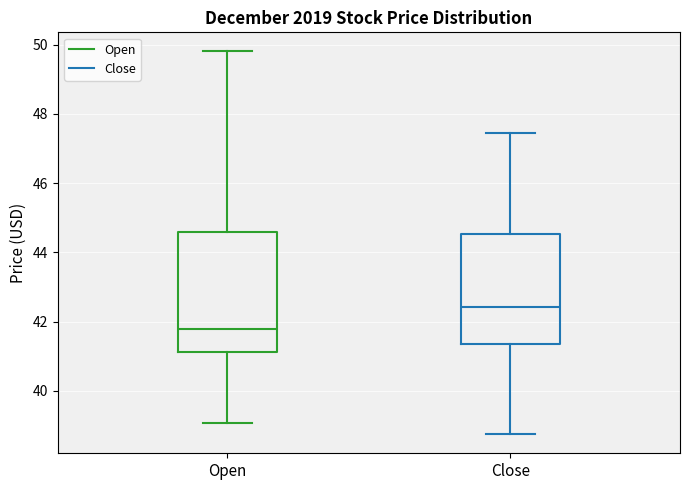

Where does the lower whisker of the box for Open end on the y-axis? The values are not printed on the chart, so give them approximately, as read against the axis.

39.0